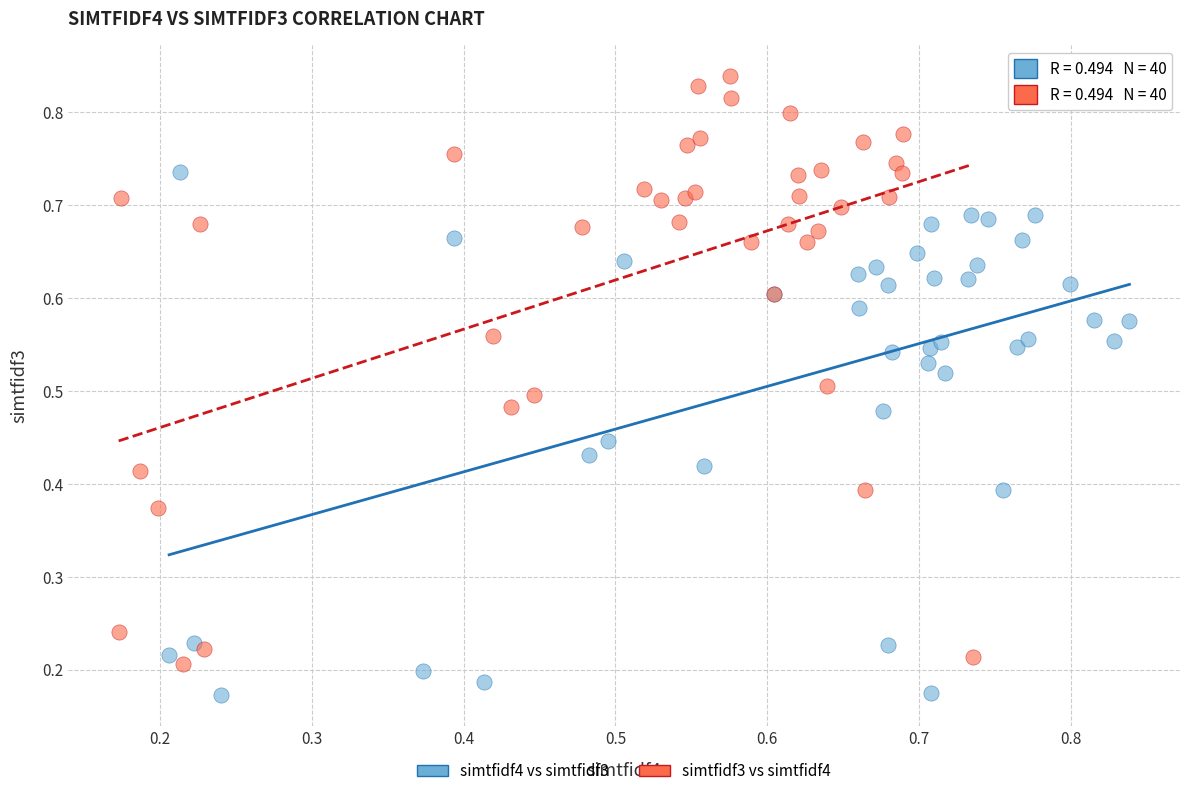

Which series has the widest spread of Y values?

simtfidf3 vs simtfidf4